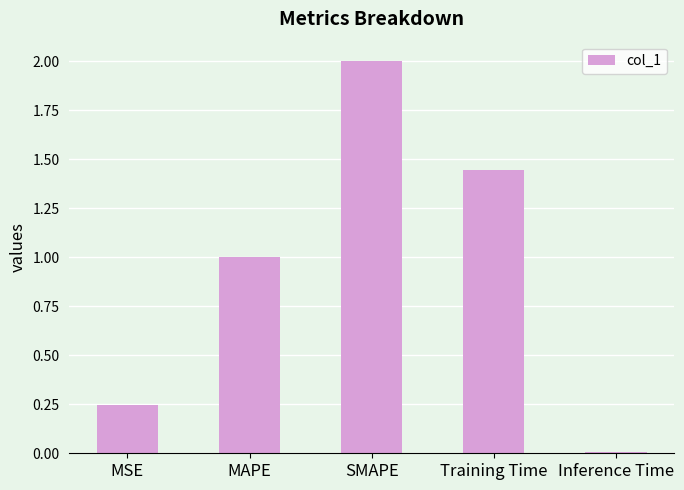

At which category does the chart reach its minimum across all series?

Inference Time